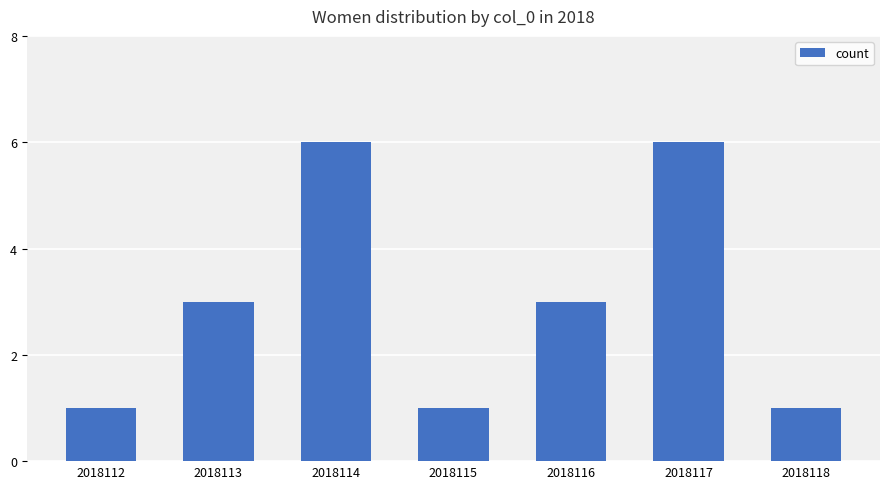

What is the change in value from 2018113 to 2018115?

-2